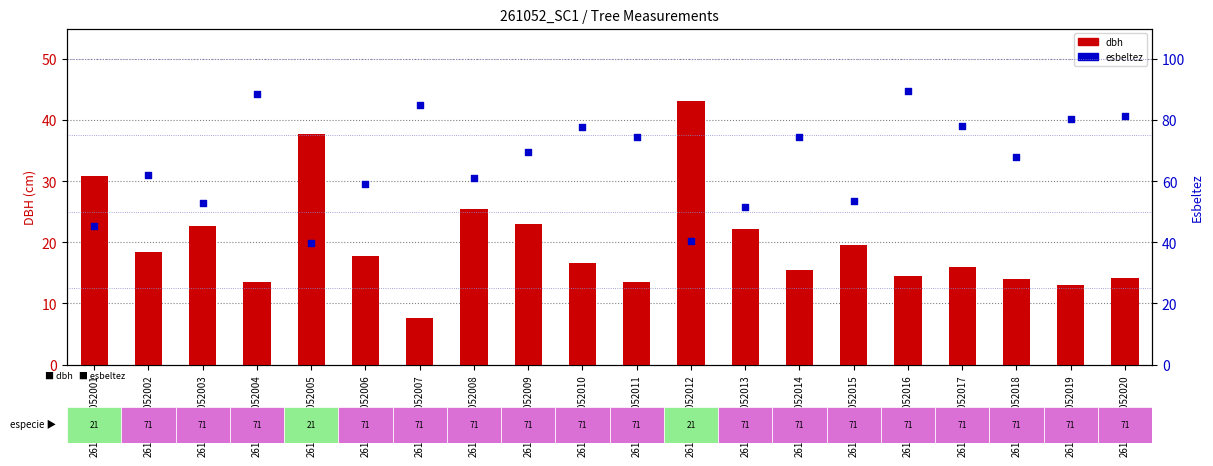

Is the value of esbeltez at 261052261052019 greater than the value of dbh at 261052261052018?

Yes